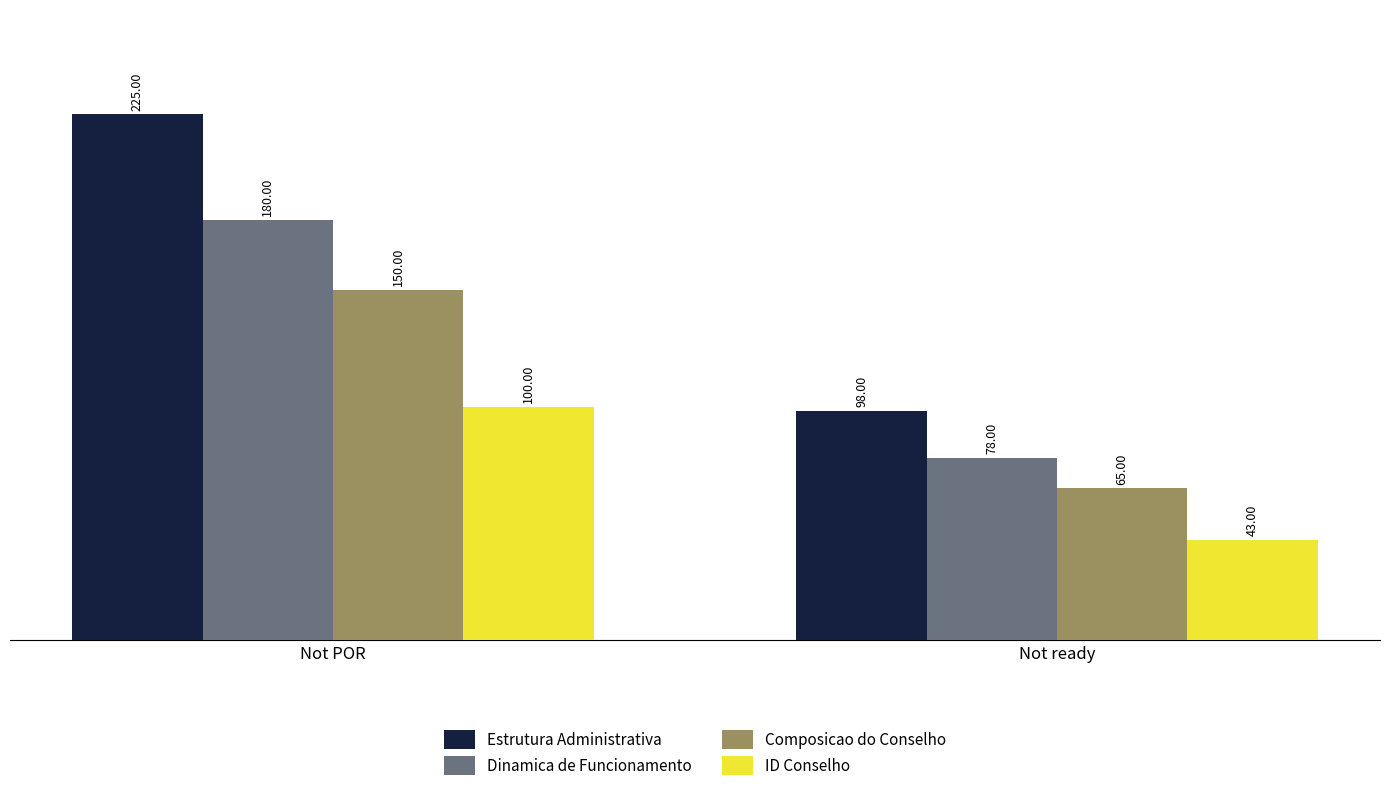

Which series has the largest range (max minus min)?

Estrutura Administrativa